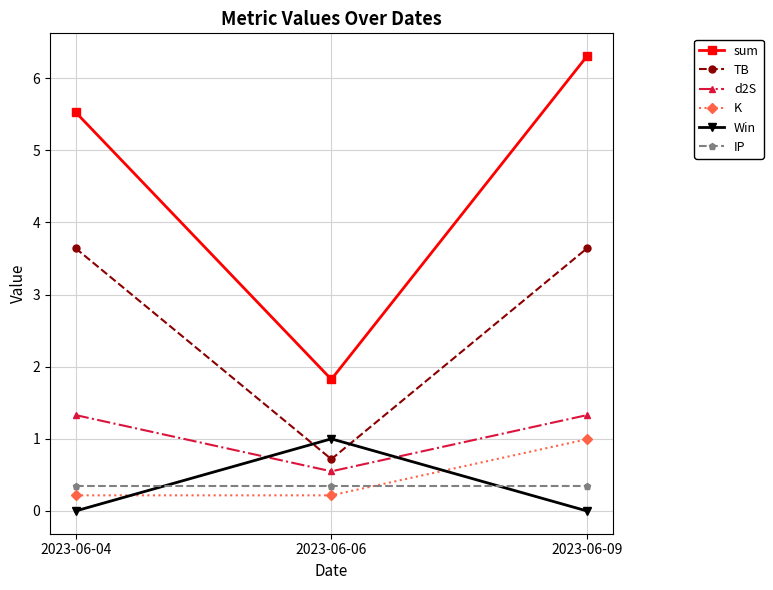

Reading right to left, what are all the values shown in this chart?

sum: 6.3	1.8	5.5
TB: 3.6	0.7	3.6
d2S: 1.3	0.5	1.3
K: 1.0	0.2	0.2
Win: 0.0	1.0	0.0
IP: 0.3	0.3	0.3